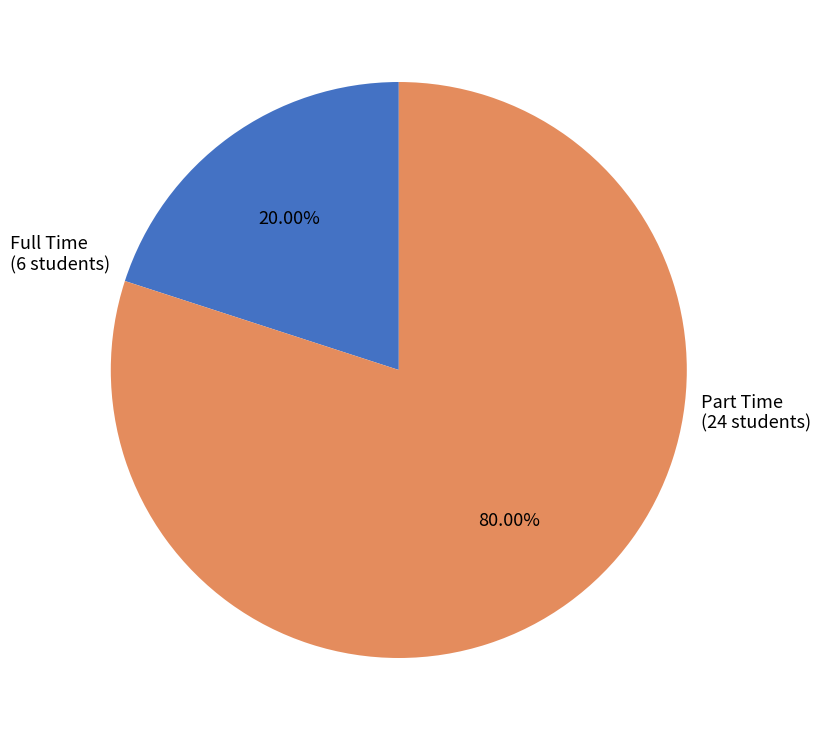

How many slices are in this pie chart?

2